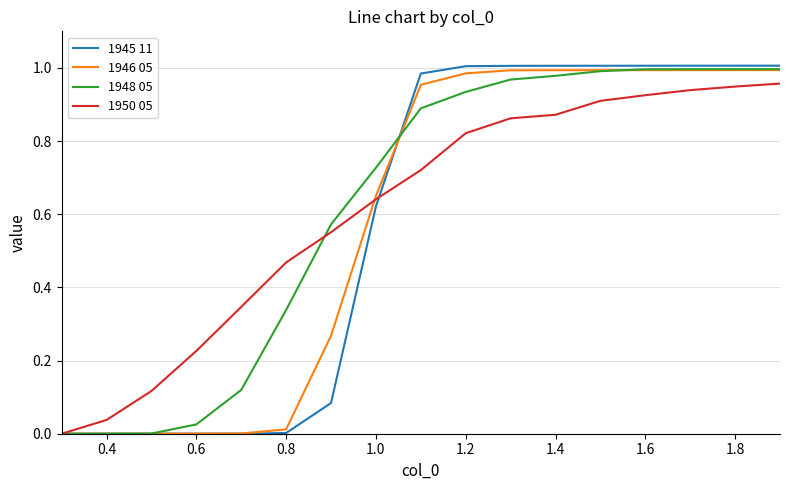

Which series has the largest range (max minus min)?

1945 11